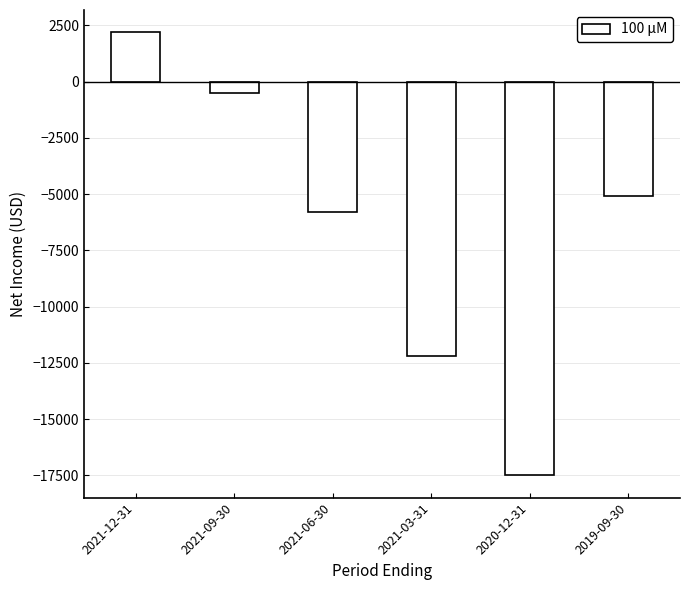

What is the label of the 3rd bar from the left?

2021-06-30